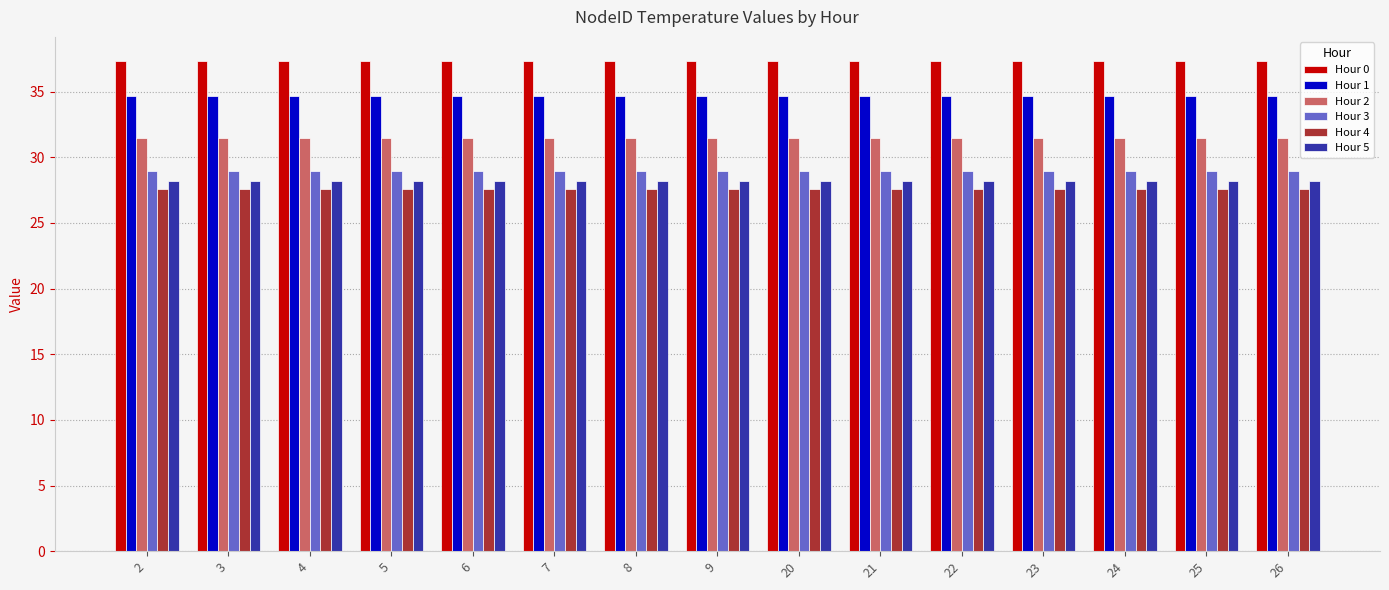

The Hour 3 series shows 29.0 at 23. True or false?

True